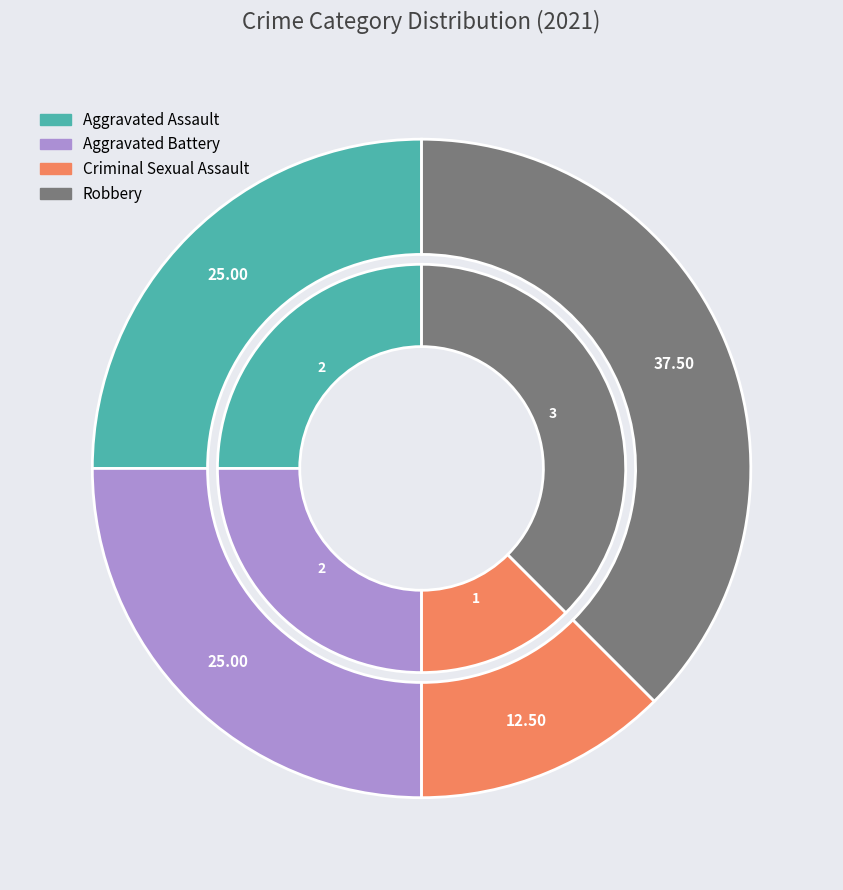

What is the total percentage of Aggravated Assault and Aggravated Battery?

50.0%